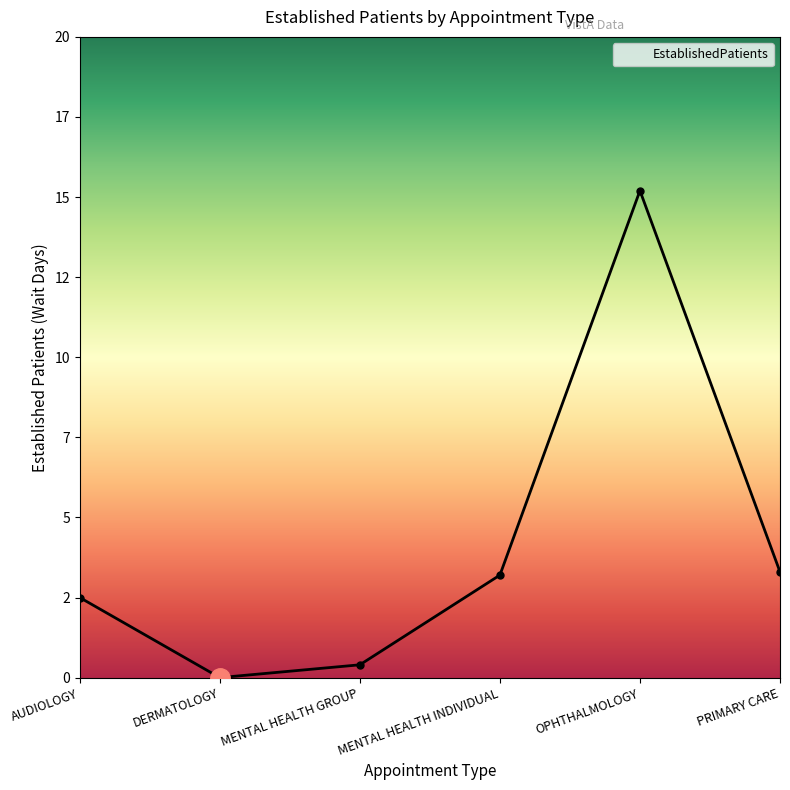

How many points are higher than both their immediate neighbors (excluding endpoints)?

1